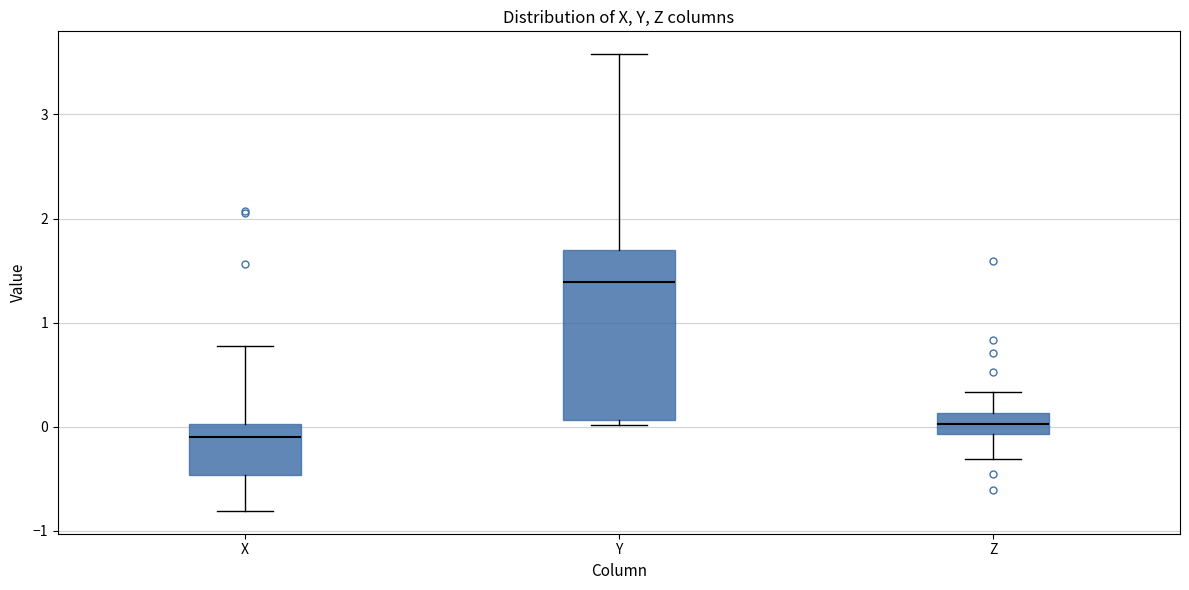

Which box's median line is the highest?

Y